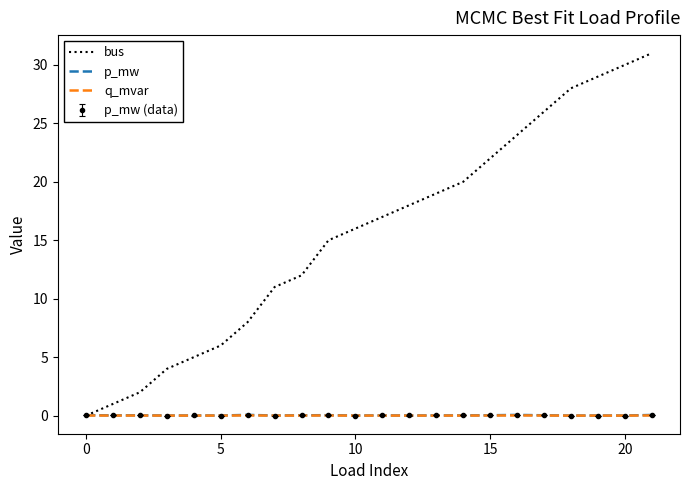

Does the chart display data point markers on the line(s)?

No